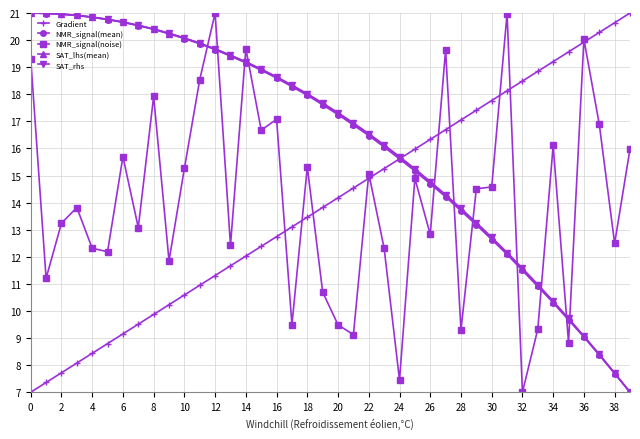

True or false: Gradient has more than 2 points higher than both neighbors.

False